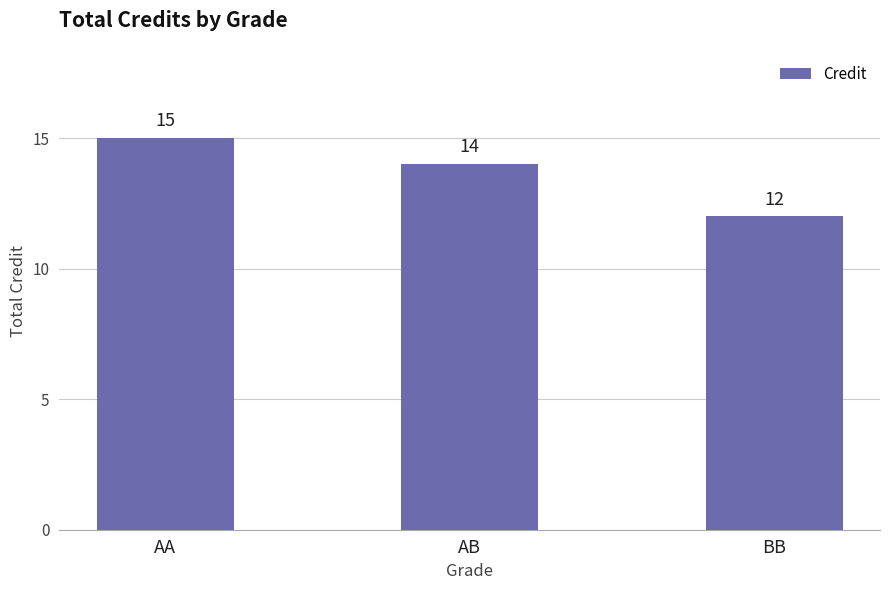

How many bars are there in total?

3